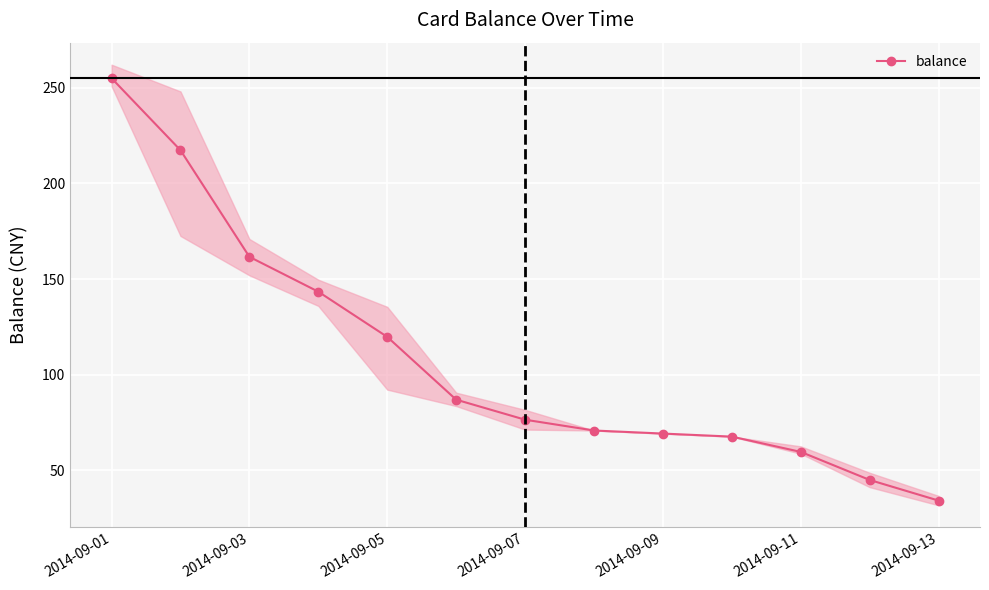

At which label does the data first exceed 76?

2014-09-01